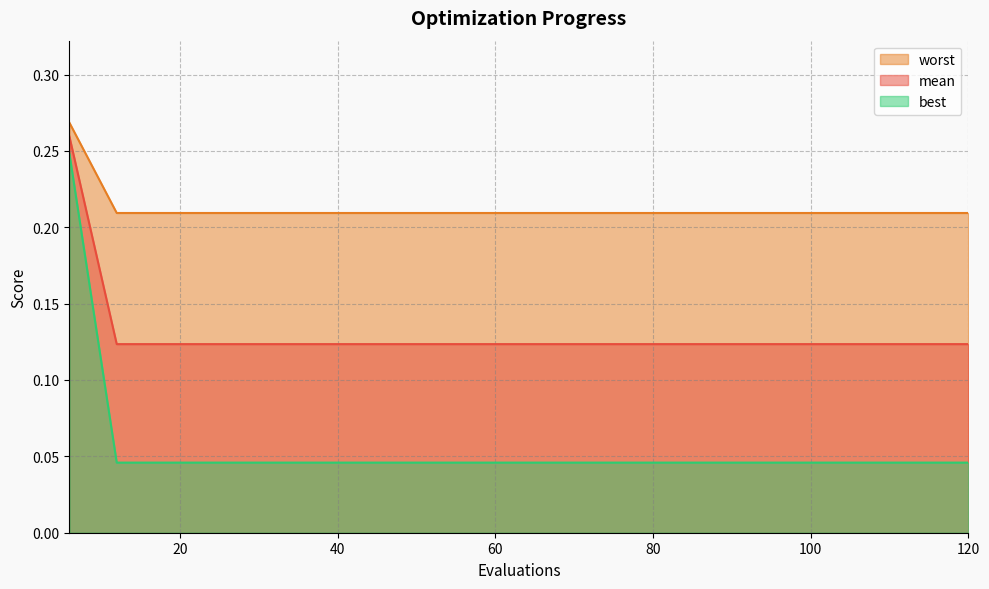

What are all the series names shown in the legend?

worst, mean, best